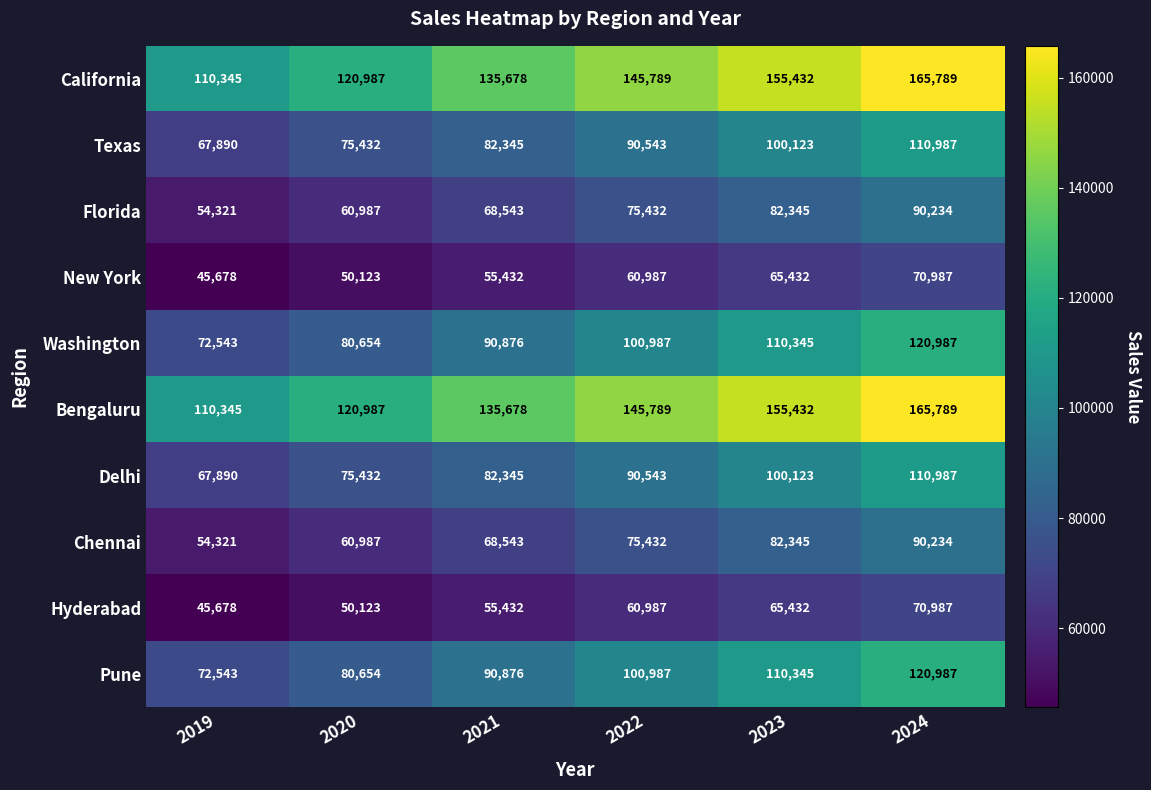

What is the difference between the highest and lowest values at 2019?

64667